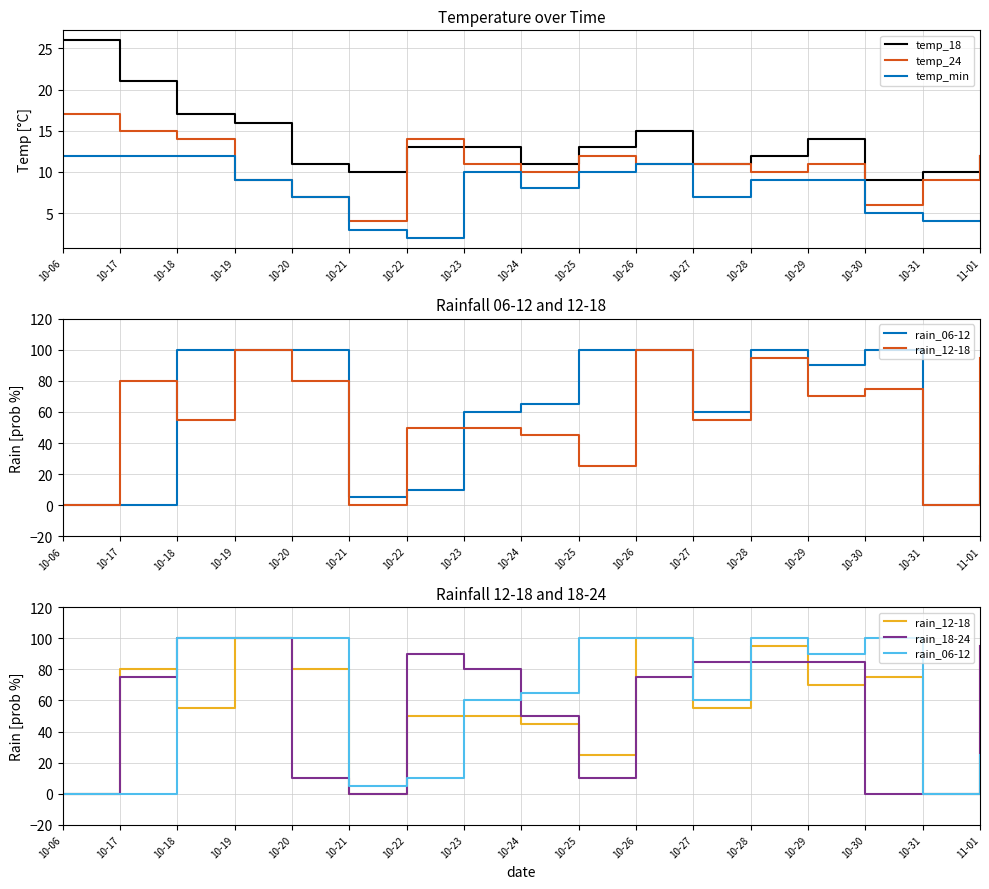

How many intersections are there between rain_12-18 and temp_18?

5